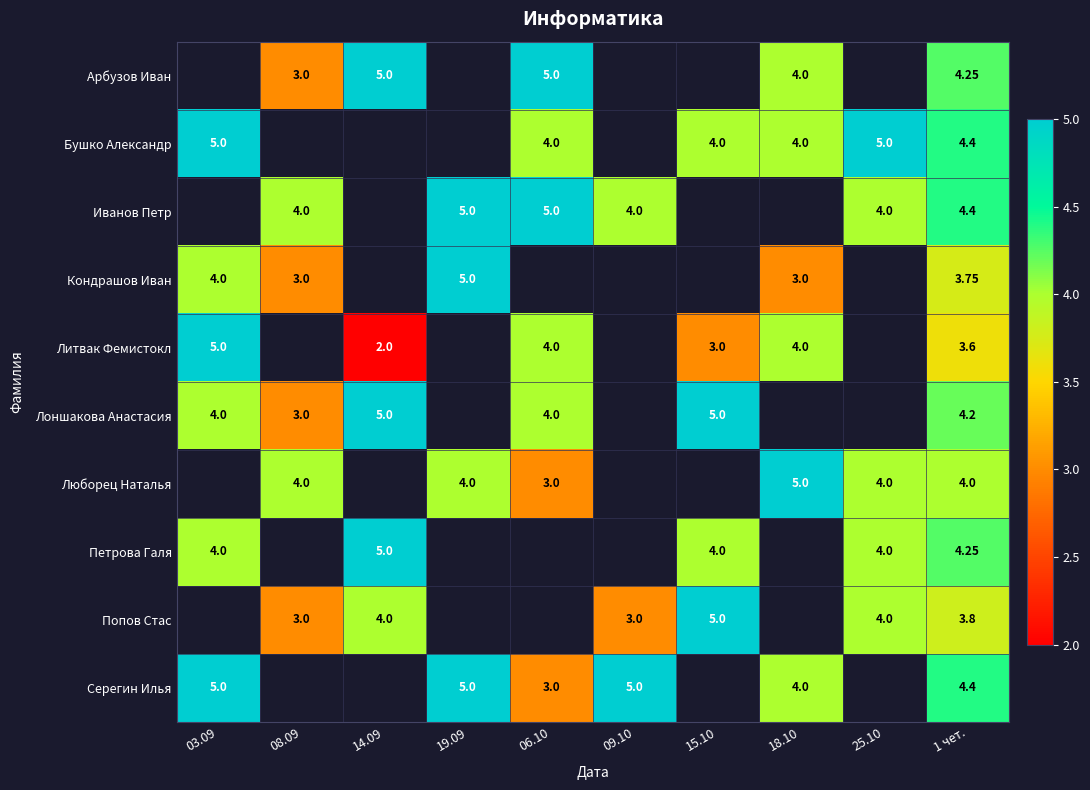

Which series has the widest spread of values?

Литвак Фемистокл